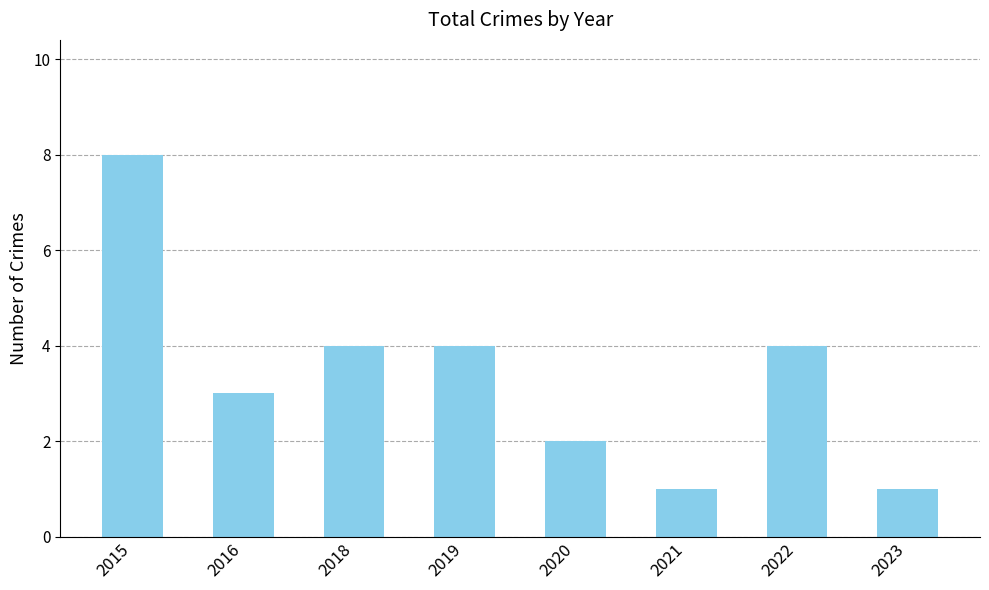

What is the difference between the maximum and minimum values?

7